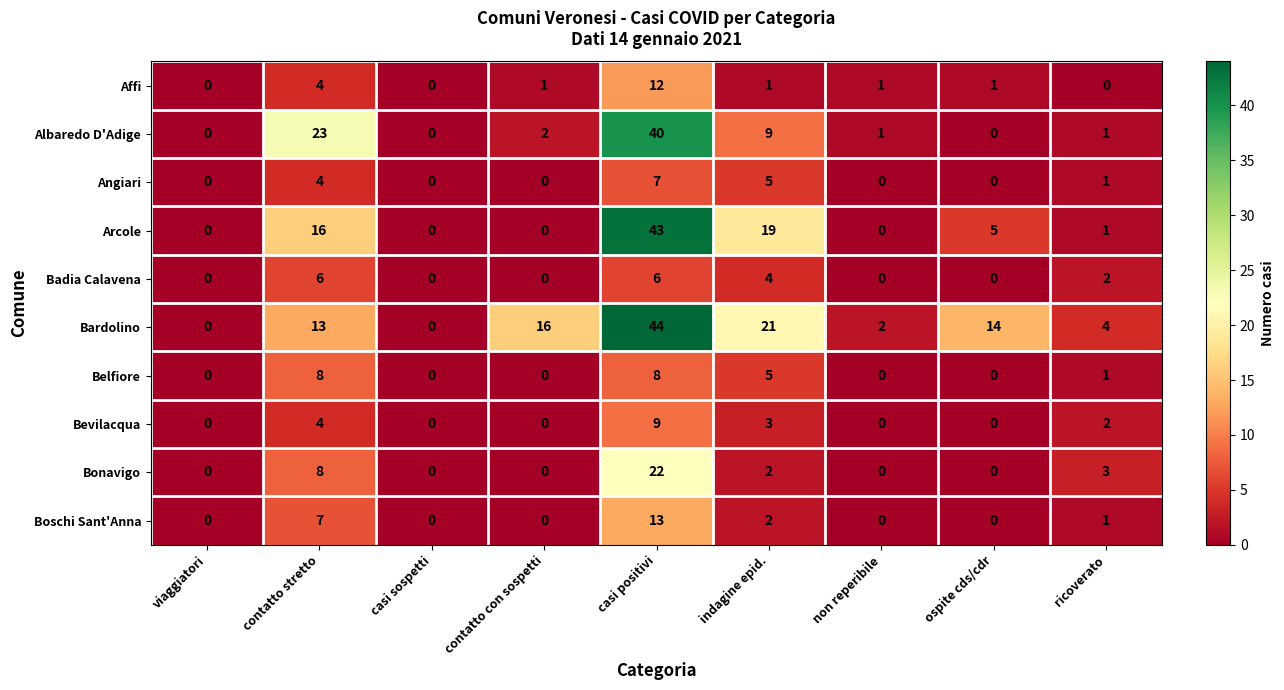

The value of Bardolino at contatto stretto is 13. True or false?

True